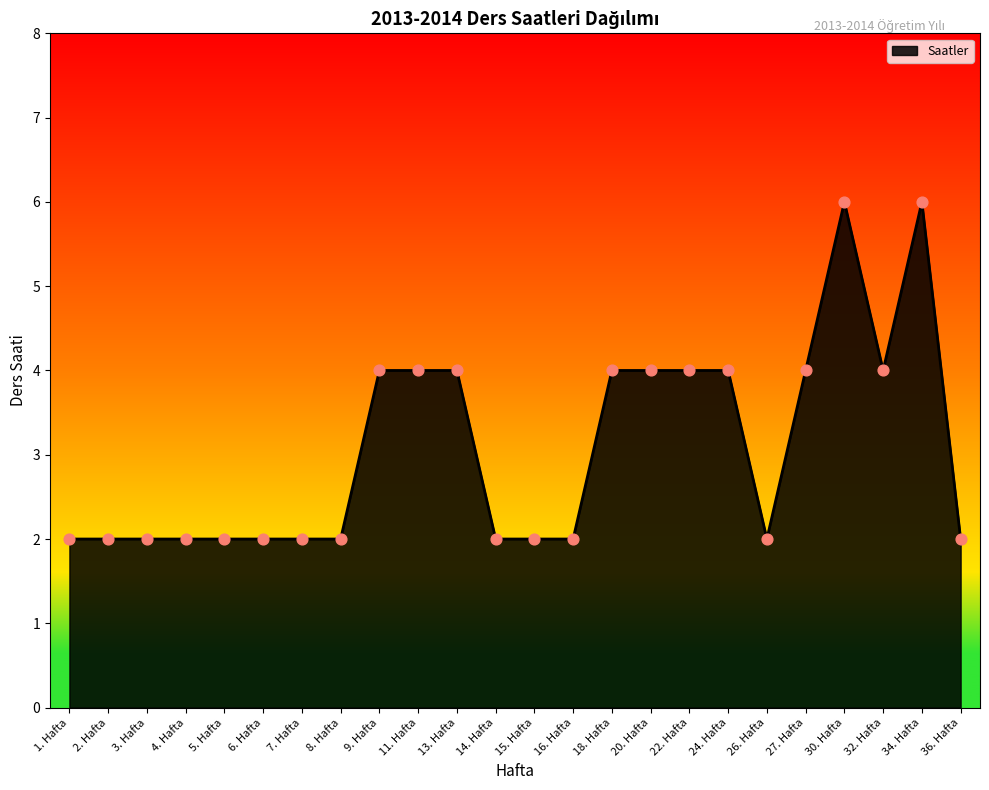

What is the change in value from 14. Hafta to 20. Hafta?

+2